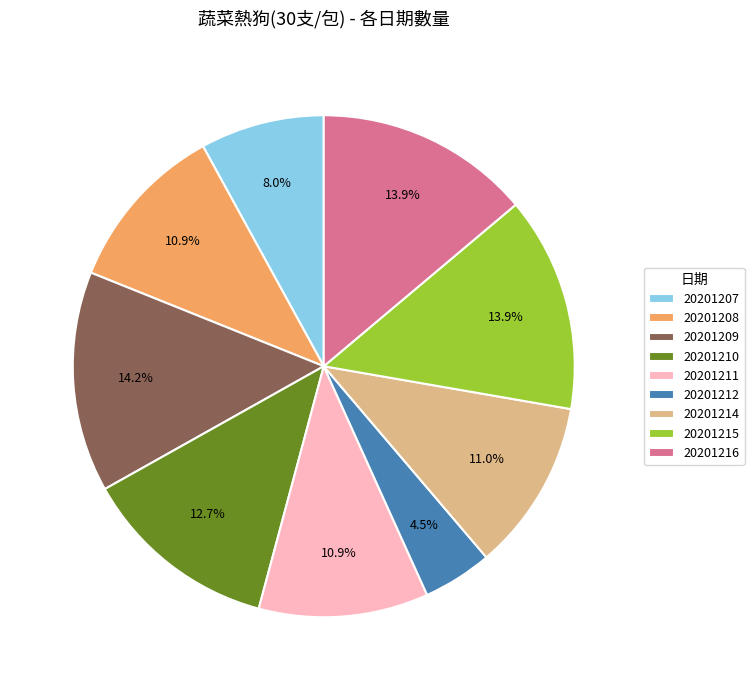

What is the total percentage of 20201208 and 20201207?

18.9%